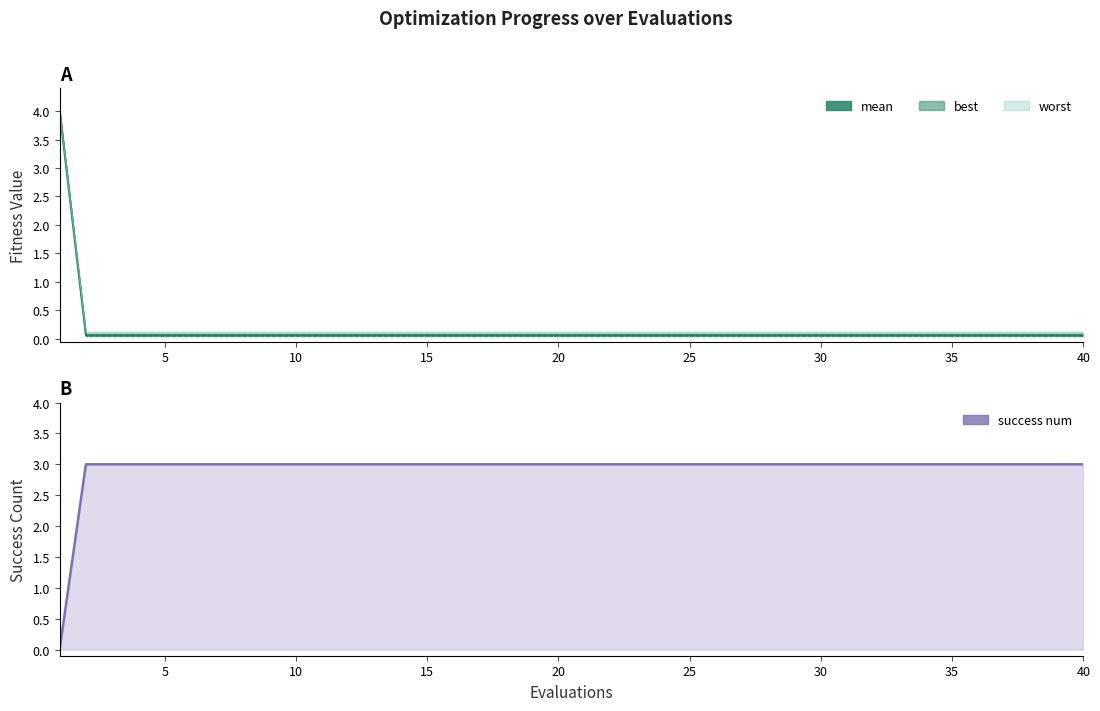

How many data points in success num are less than 3?

1